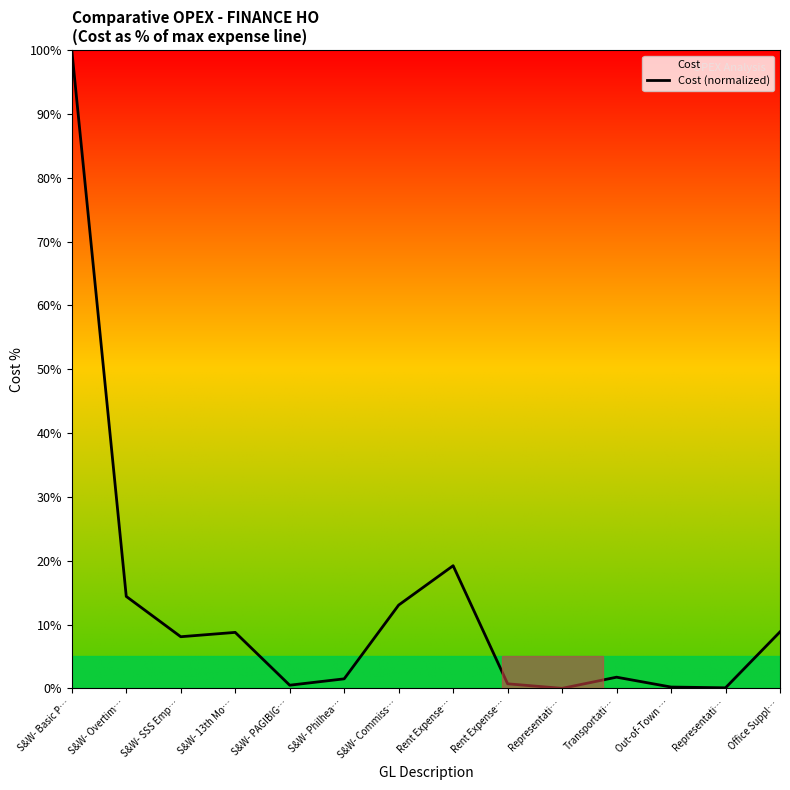

How many lines are shown in the chart?

1